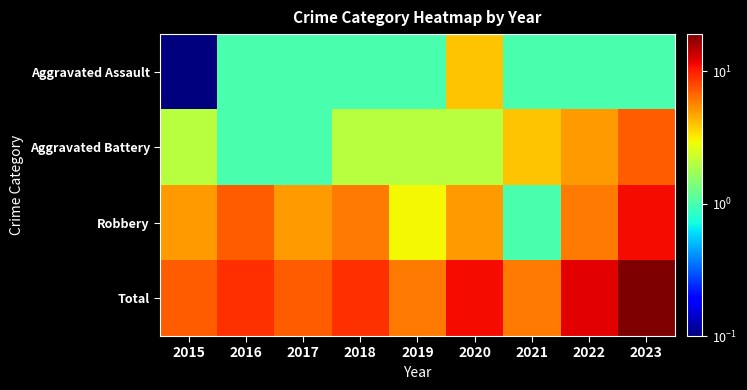

Which category has the highest value across all series?

2023